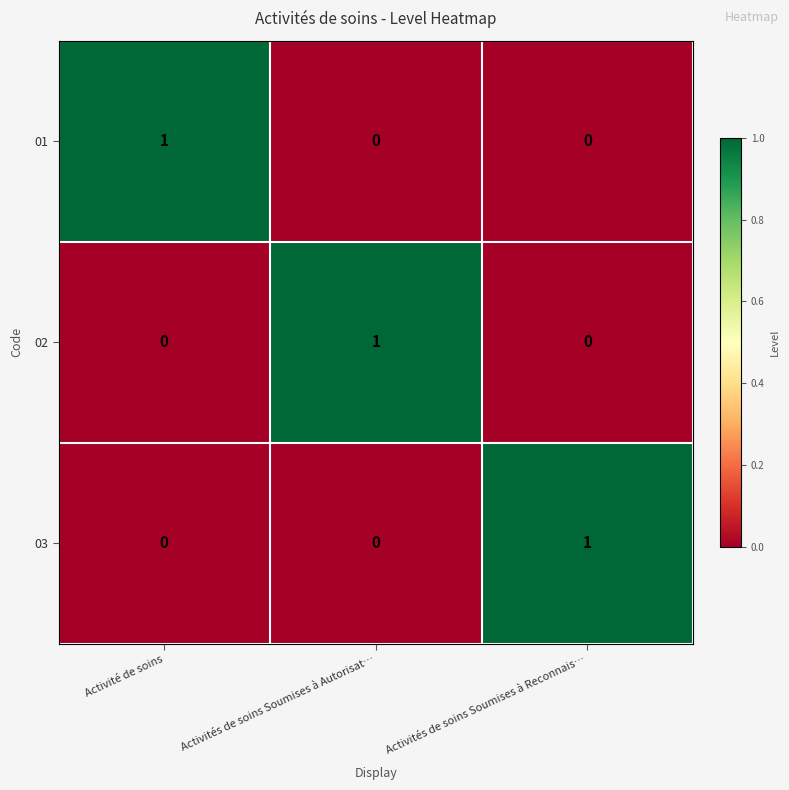

The 02 series shows 1 at Activités de soins Soumises à Autorisat…. True or false?

True